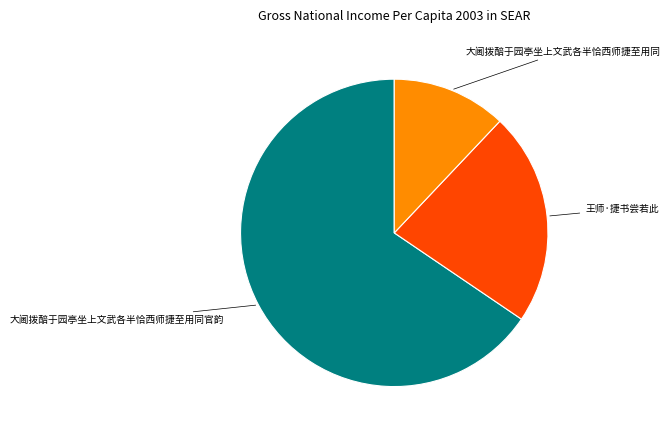

Does any single category account for the majority?

Yes